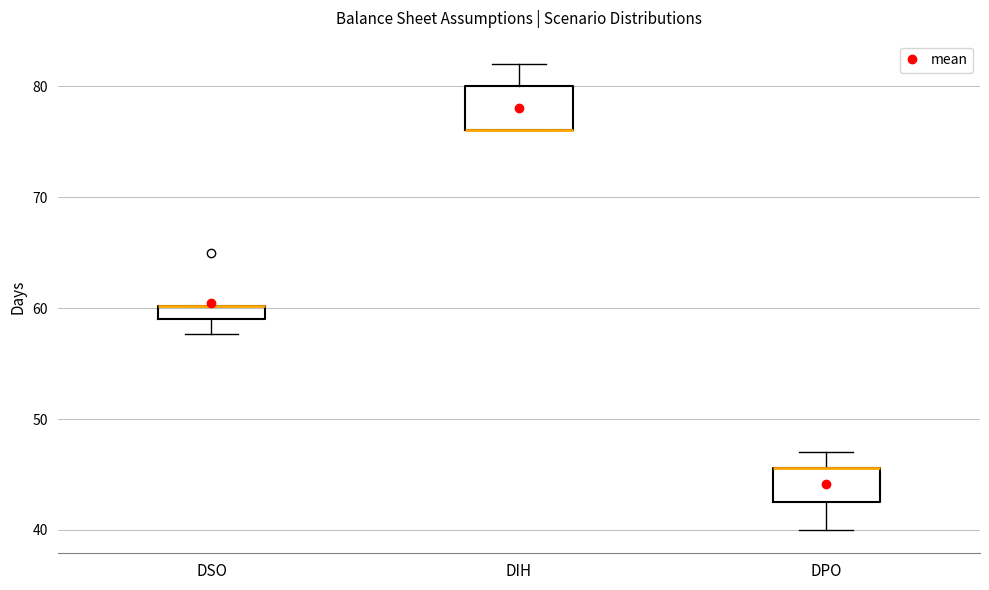

Where does the lower whisker of the box for DPO end on the y-axis? The values are not printed on the chart, so give them approximately, as read against the axis.

40